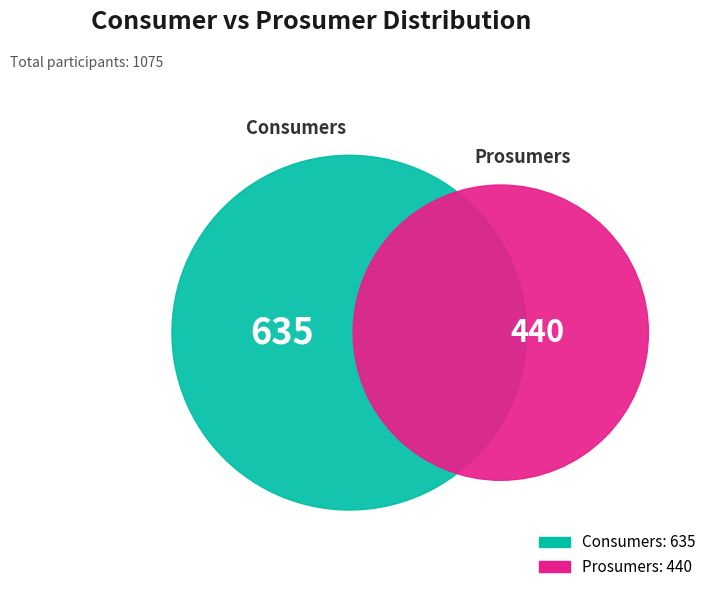

How many segments does this pie chart have?

2